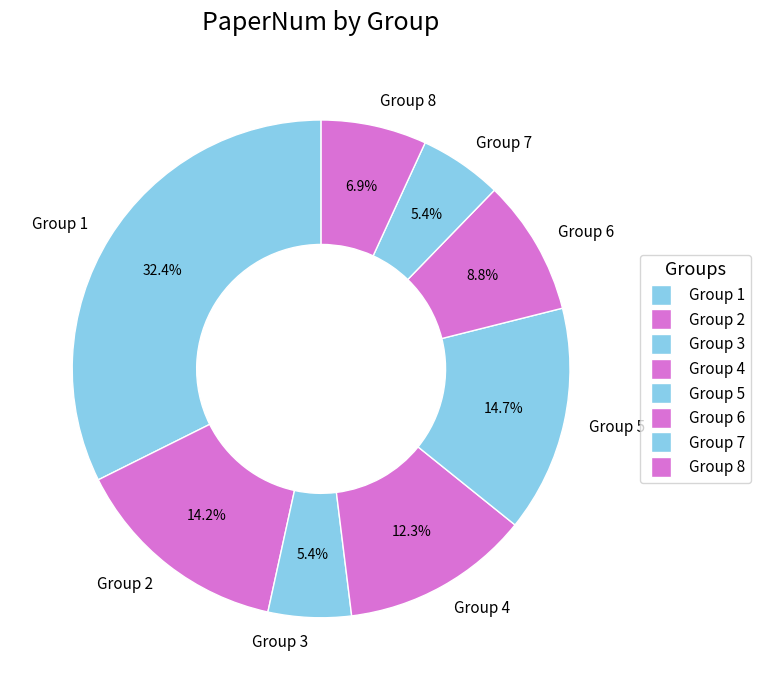

True or false: Group 2 accounts for 26% of the total.

False